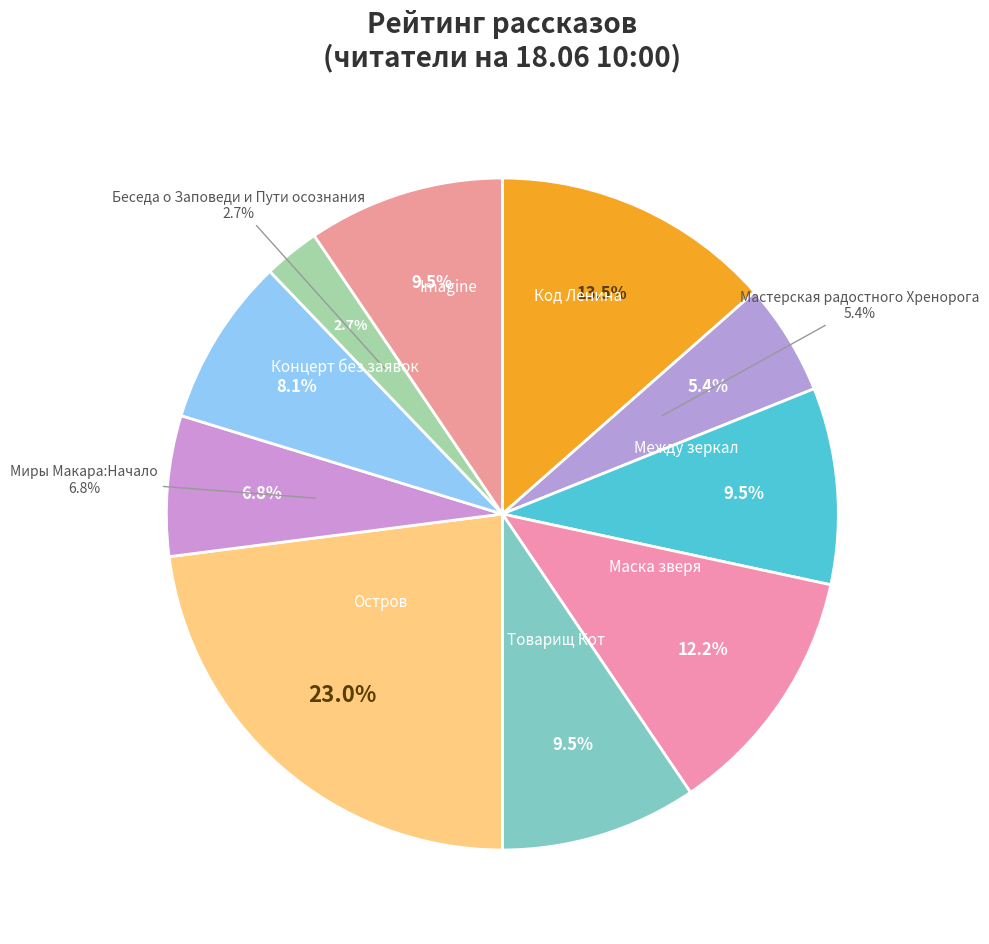

Is Imagine the majority of the pie?

No